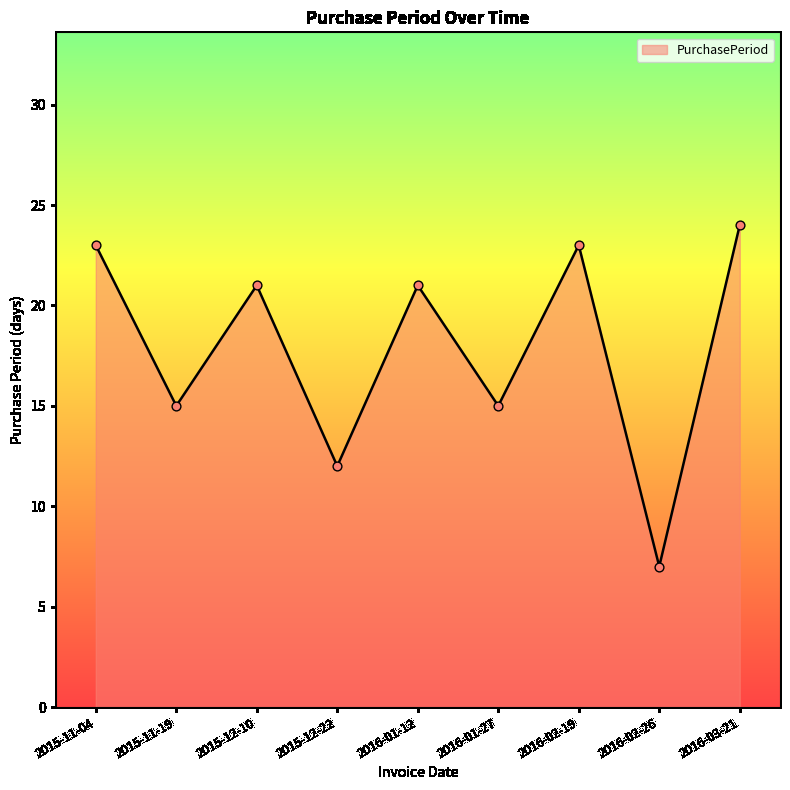

What is the ratio of the value at 2016-02-19 to the value at 2015-11-04?

1.0